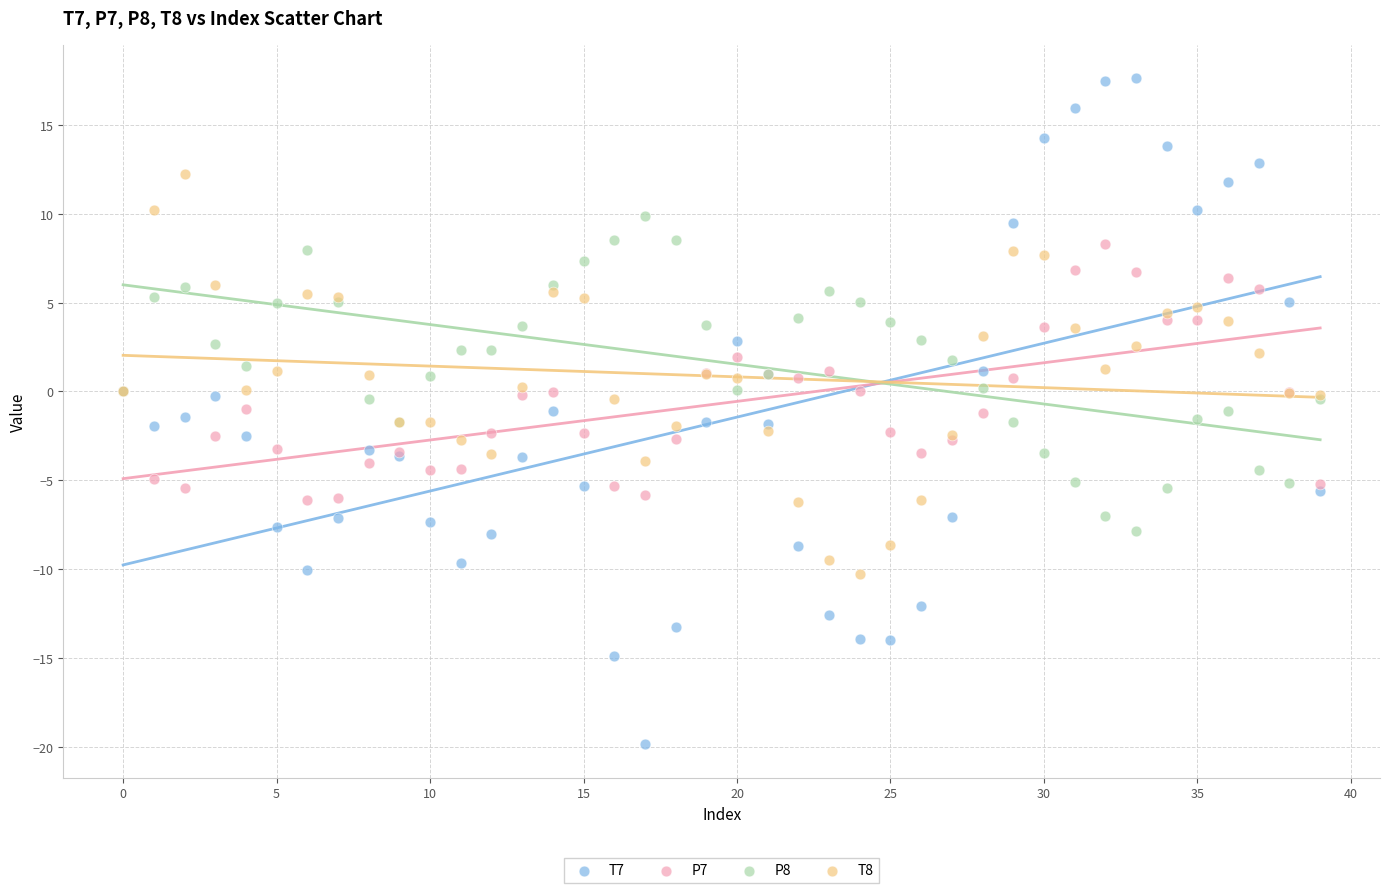

Which series reaches the minimum Y coordinate?

T7